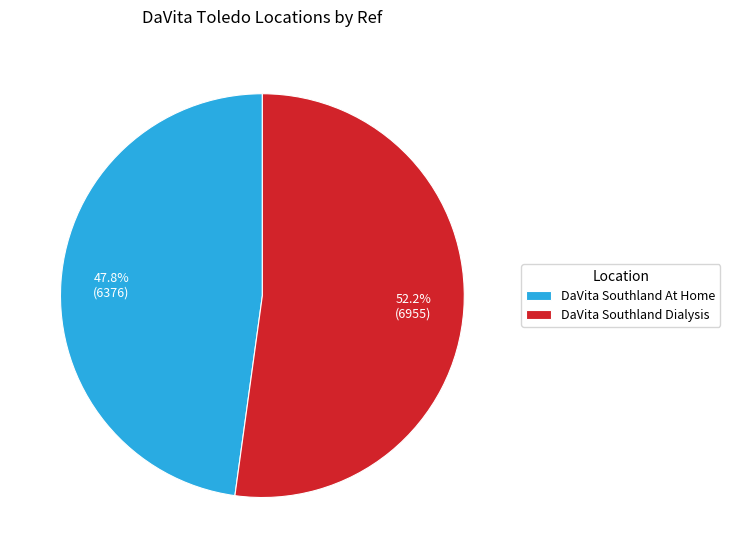

Count the number of slices in the pie.

2